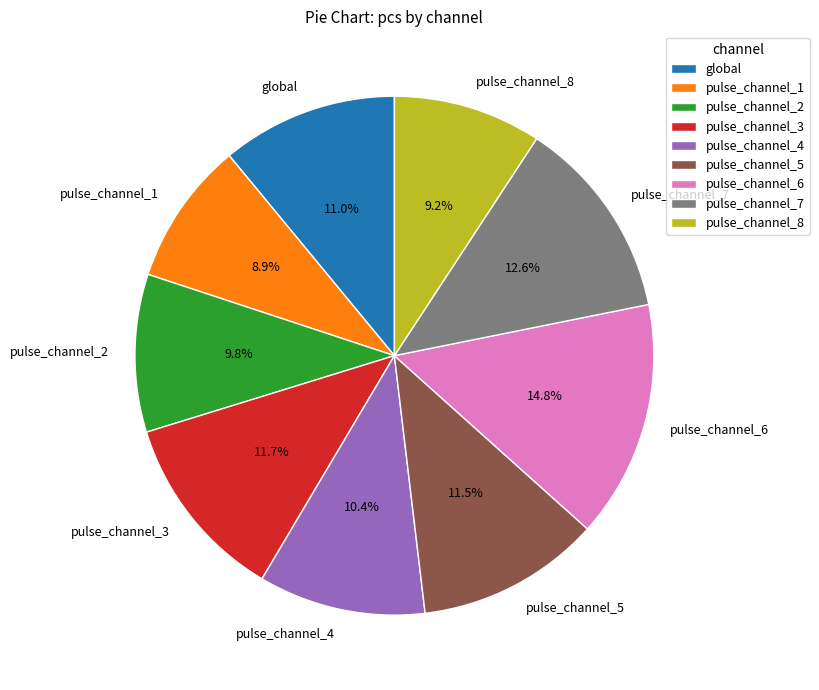

What is the ratio of the value at pulse_channel_2 to the value at pulse_channel_4?

0.9